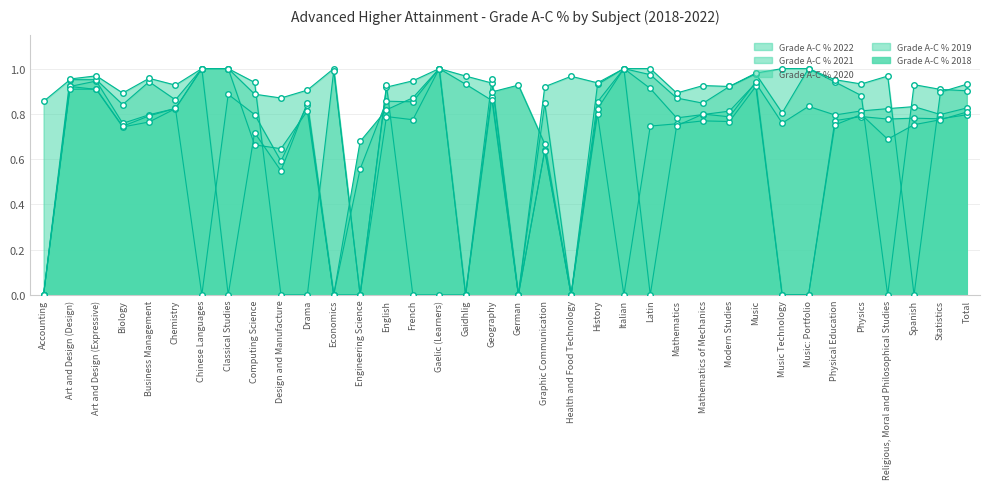

How many interior local valleys does the Grade A-C % 2019 series have?

9